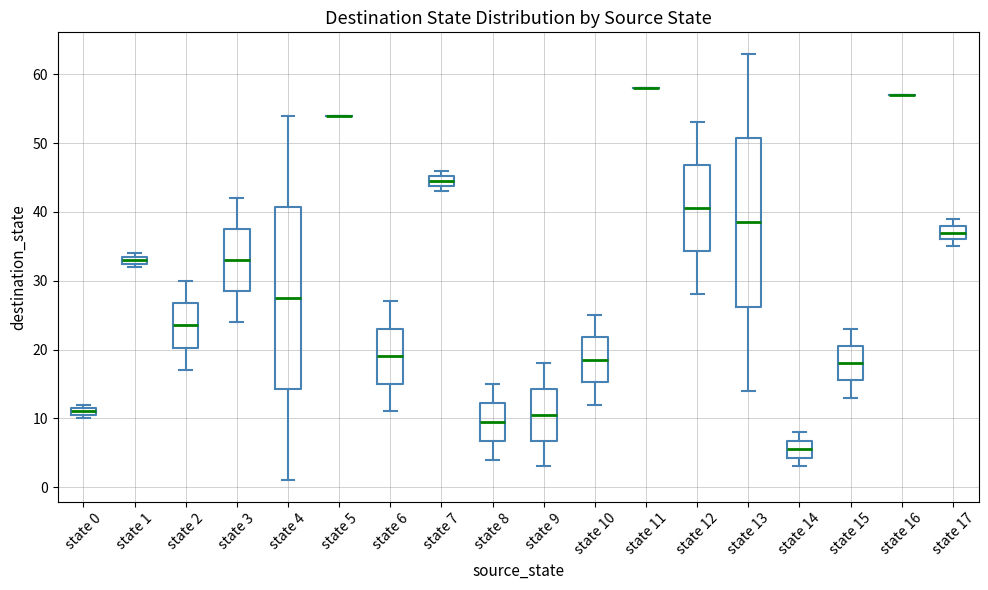

Where is the lower edge of the box for state 0 on the y-axis? The values are not printed on the chart, so give them approximately, as read against the axis.

11